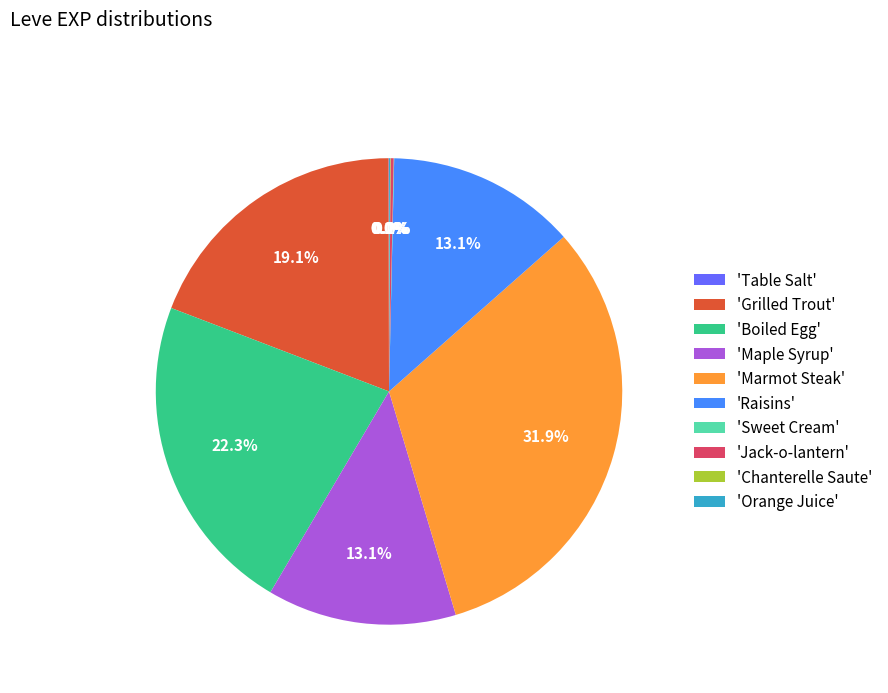

Is there a majority slice in this chart?

No